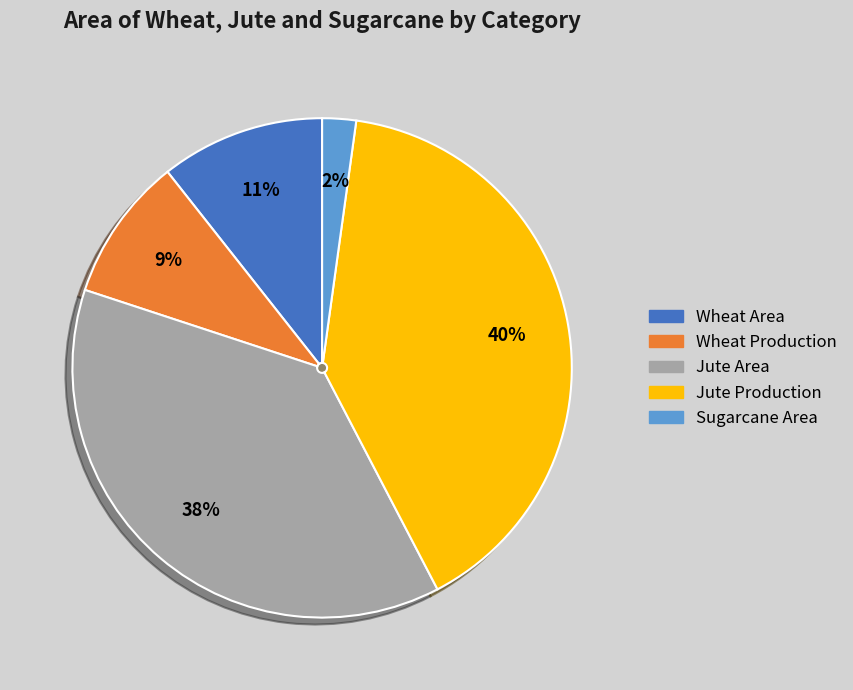

Is there a majority slice in this chart?

No